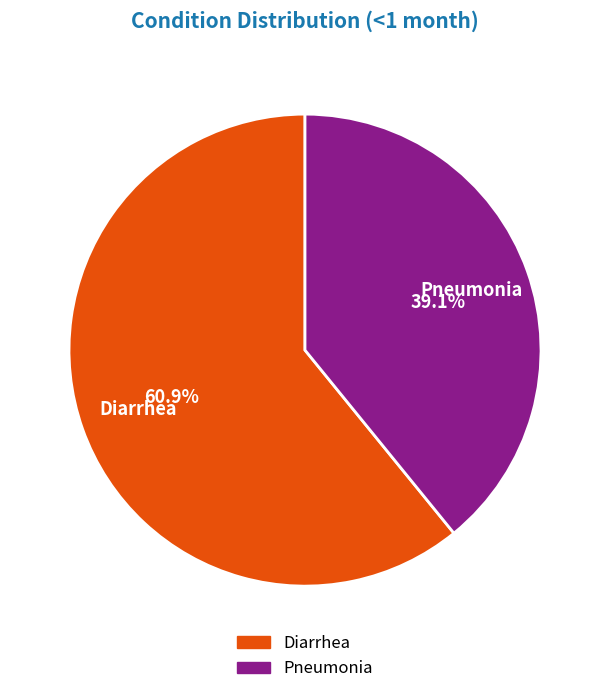

To the nearest percent, what is the average slice percentage?

50%